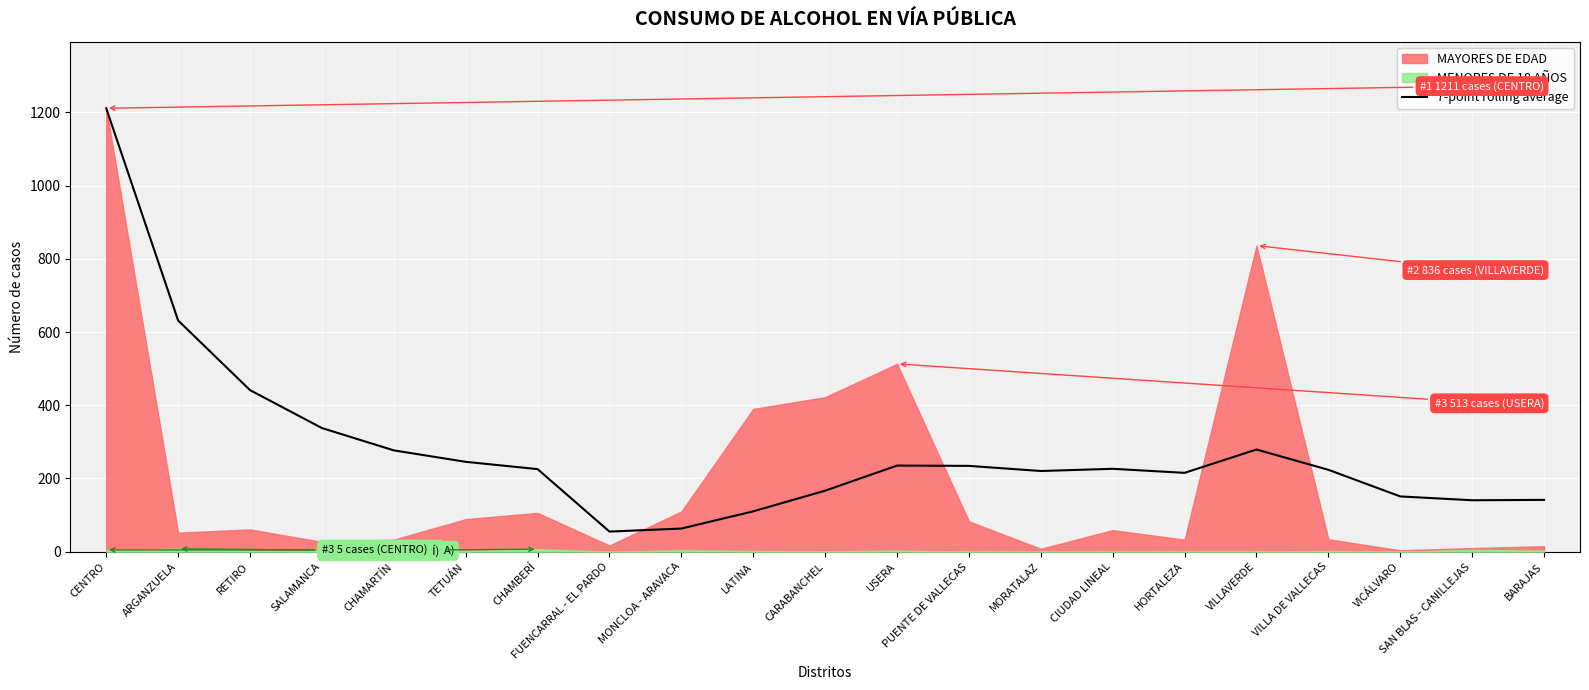

What is the maximum value for 7-point rolling average?

1211.0